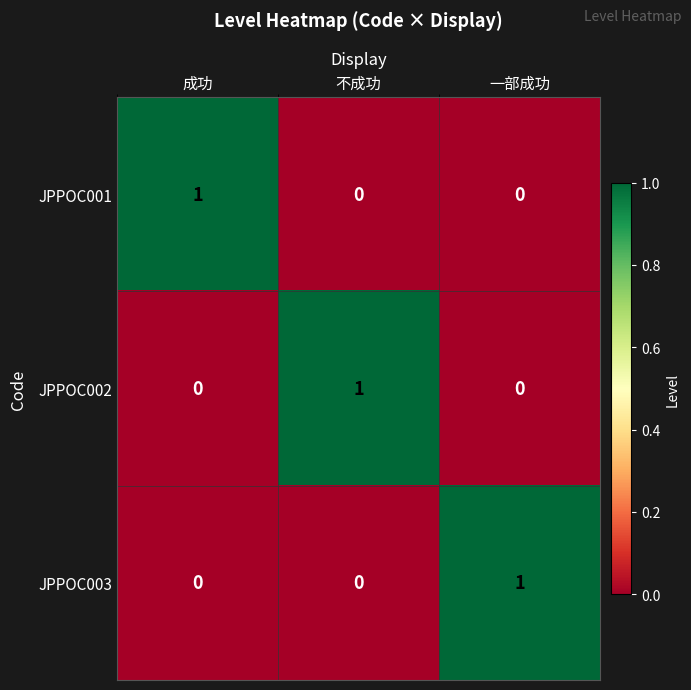

At how many categories does at least one series exceed 0?

3